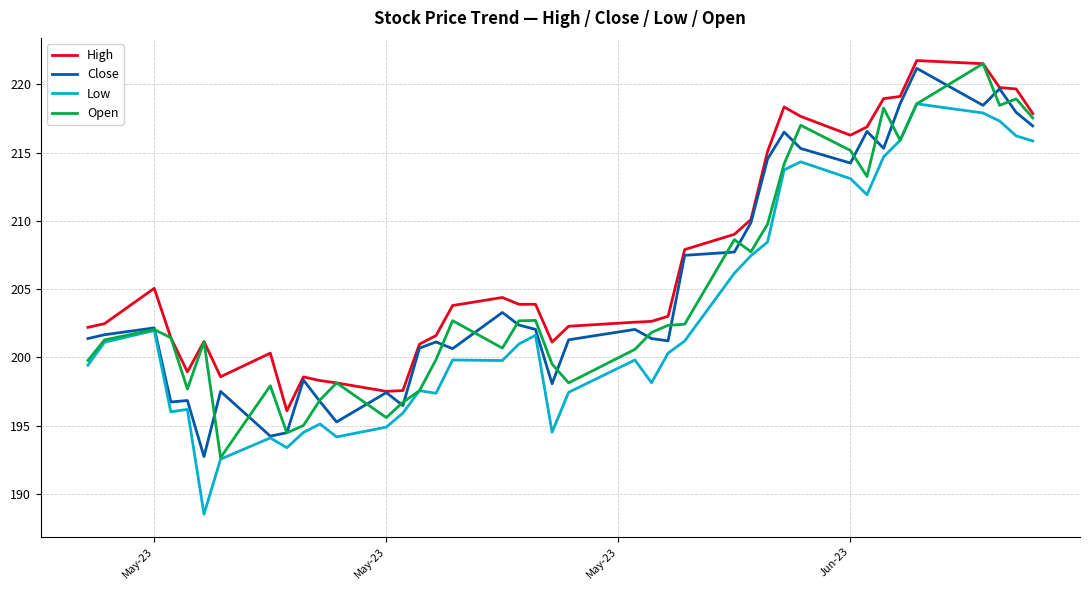

What is the maximum value for Low?

218.6